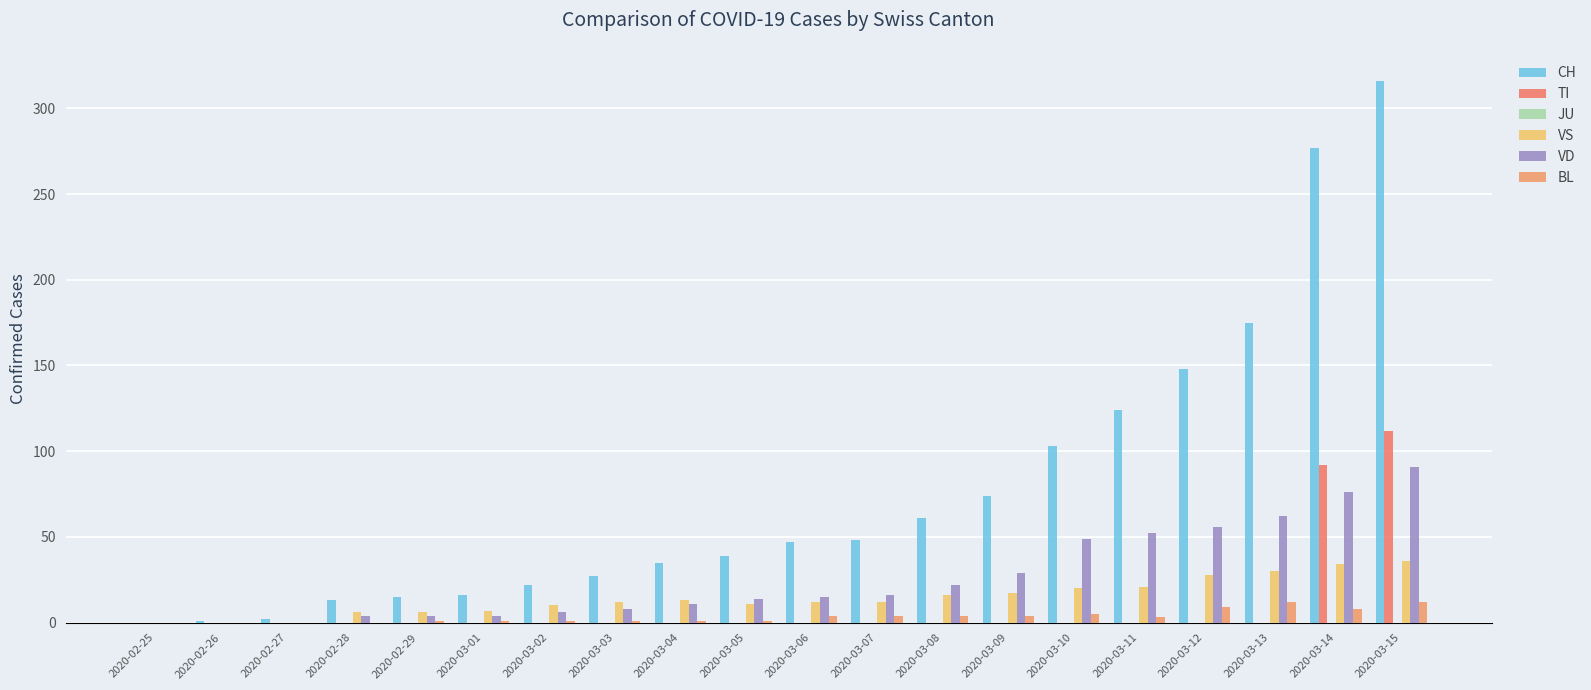

Reading right to left, list all the values displayed in this chart.

CH: 2020-03-15=316	2020-03-14=277	2020-03-13=175	2020-03-12=148	2020-03-11=124	2020-03-10=103	2020-03-09=74	2020-03-08=61	2020-03-07=48	2020-03-06=47	2020-03-05=39	2020-03-04=35	2020-03-03=27	2020-03-02=22	2020-03-01=16	2020-02-29=15	2020-02-28=13	2020-02-27=2	2020-02-26=1	2020-02-25=0
TI: 2020-03-15=112	2020-03-14=92	2020-03-13=0	2020-03-12=0	2020-03-11=0	2020-03-10=0	2020-03-09=0	2020-03-08=0	2020-03-07=0	2020-03-06=0	2020-03-05=0	2020-03-04=0	2020-03-03=0	2020-03-02=0	2020-03-01=0	2020-02-29=0	2020-02-28=0	2020-02-27=0	2020-02-26=0	2020-02-25=0
JU: 2020-03-15=0	2020-03-14=0	2020-03-13=0	2020-03-12=0	2020-03-11=0	2020-03-10=0	2020-03-09=0	2020-03-08=0	2020-03-07=0	2020-03-06=0	2020-03-05=0	2020-03-04=0	2020-03-03=0	2020-03-02=0	2020-03-01=0	2020-02-29=0	2020-02-28=0	2020-02-27=0	2020-02-26=0	2020-02-25=0
VS: 2020-03-15=36	2020-03-14=34	2020-03-13=30	2020-03-12=28	2020-03-11=21	2020-03-10=20	2020-03-09=17	2020-03-08=16	2020-03-07=12	2020-03-06=12	2020-03-05=11	2020-03-04=13	2020-03-03=12	2020-03-02=10	2020-03-01=7	2020-02-29=6	2020-02-28=6	2020-02-27=0	2020-02-26=0	2020-02-25=0
VD: 2020-03-15=91	2020-03-14=76	2020-03-13=62	2020-03-12=56	2020-03-11=52	2020-03-10=49	2020-03-09=29	2020-03-08=22	2020-03-07=16	2020-03-06=15	2020-03-05=14	2020-03-04=11	2020-03-03=8	2020-03-02=6	2020-03-01=4	2020-02-29=4	2020-02-28=4	2020-02-27=0	2020-02-26=0	2020-02-25=0
BL: 2020-03-15=12	2020-03-14=8	2020-03-13=12	2020-03-12=9	2020-03-11=3	2020-03-10=5	2020-03-09=4	2020-03-08=4	2020-03-07=4	2020-03-06=4	2020-03-05=1	2020-03-04=1	2020-03-03=1	2020-03-02=1	2020-03-01=1	2020-02-29=1	2020-02-28=0	2020-02-27=0	2020-02-26=0	2020-02-25=0